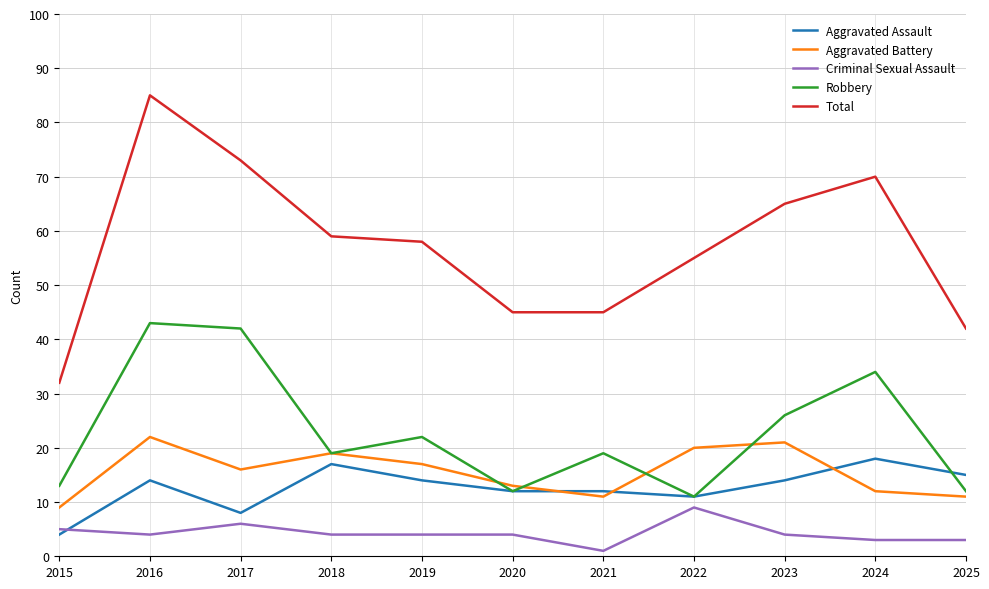

At which label does Robbery first exceed 19?

2016